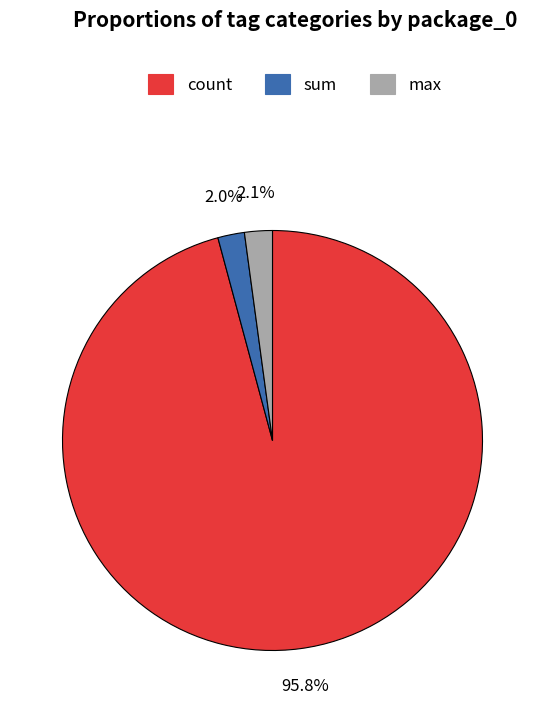

What is the largest slice in the pie chart?

count